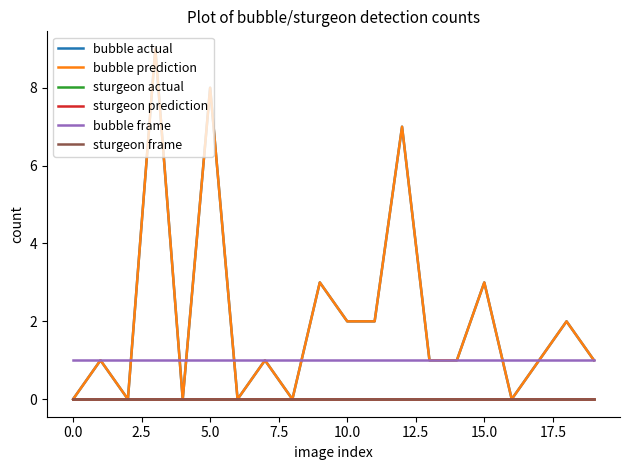

True or false: bubble actual has more than 1 interior local peaks.

True